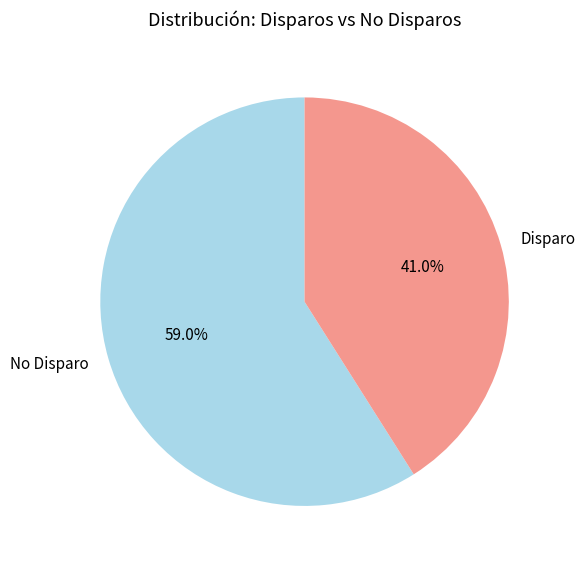

What is the largest slice in the pie chart?

No Disparo